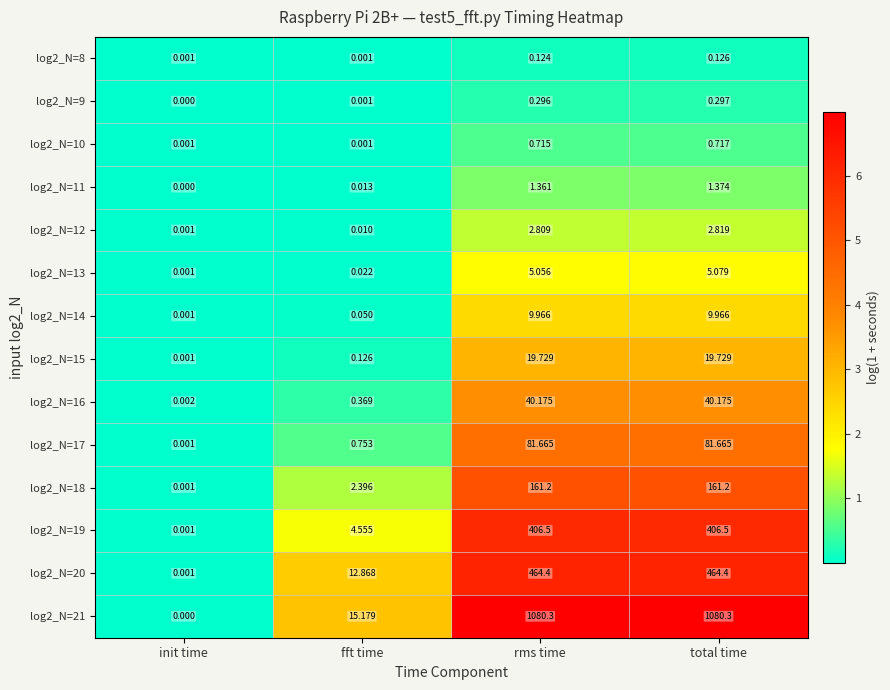

Count the number of data series in this chart.

14